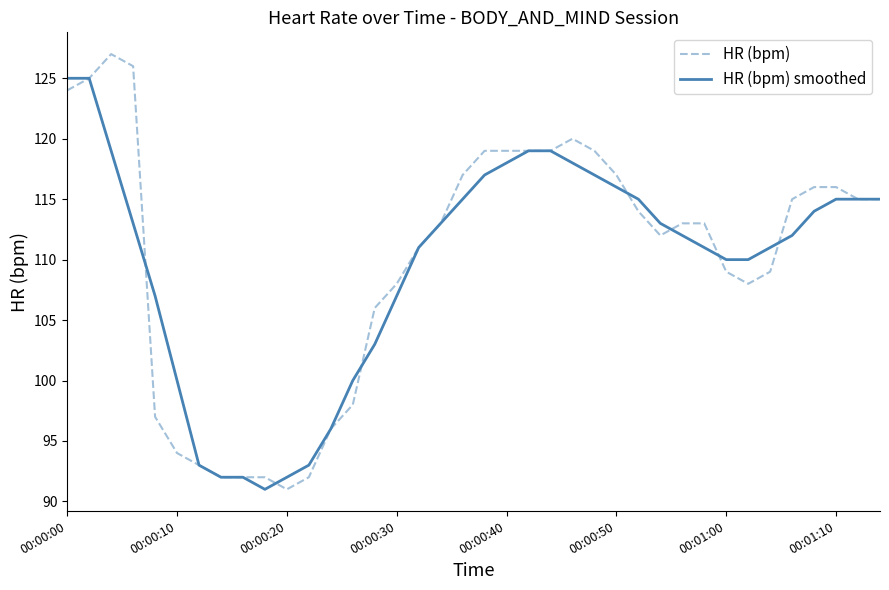

Which series has the widest spread of values?

HR (bpm)